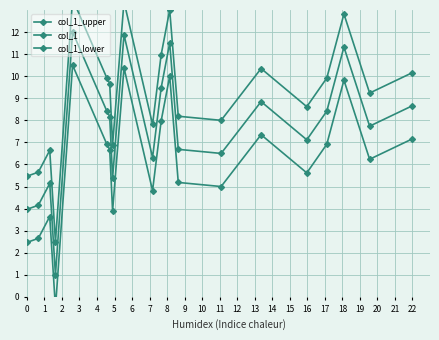

Reading left to right, transcribe all the data shown in this chart.

col_1_upper: 5.5	5.7	6.6	2.5	13.5	9.9	9.7	6.9	13.4	7.8	11.0	13.0	8.2	8.0	10.3	8.6	9.9	12.8	9.2	10.2
col_1: 4.0	4.2	5.1	1.0	12.0	8.4	8.2	5.4	11.9	6.3	9.5	11.5	6.7	6.5	8.8	7.1	8.4	11.3	7.7	8.7
col_1_lower: 2.5	2.7	3.6	-0.5	10.5	6.9	6.7	3.9	10.4	4.8	8.0	10.0	5.2	5.0	7.3	5.6	6.9	9.8	6.2	7.2